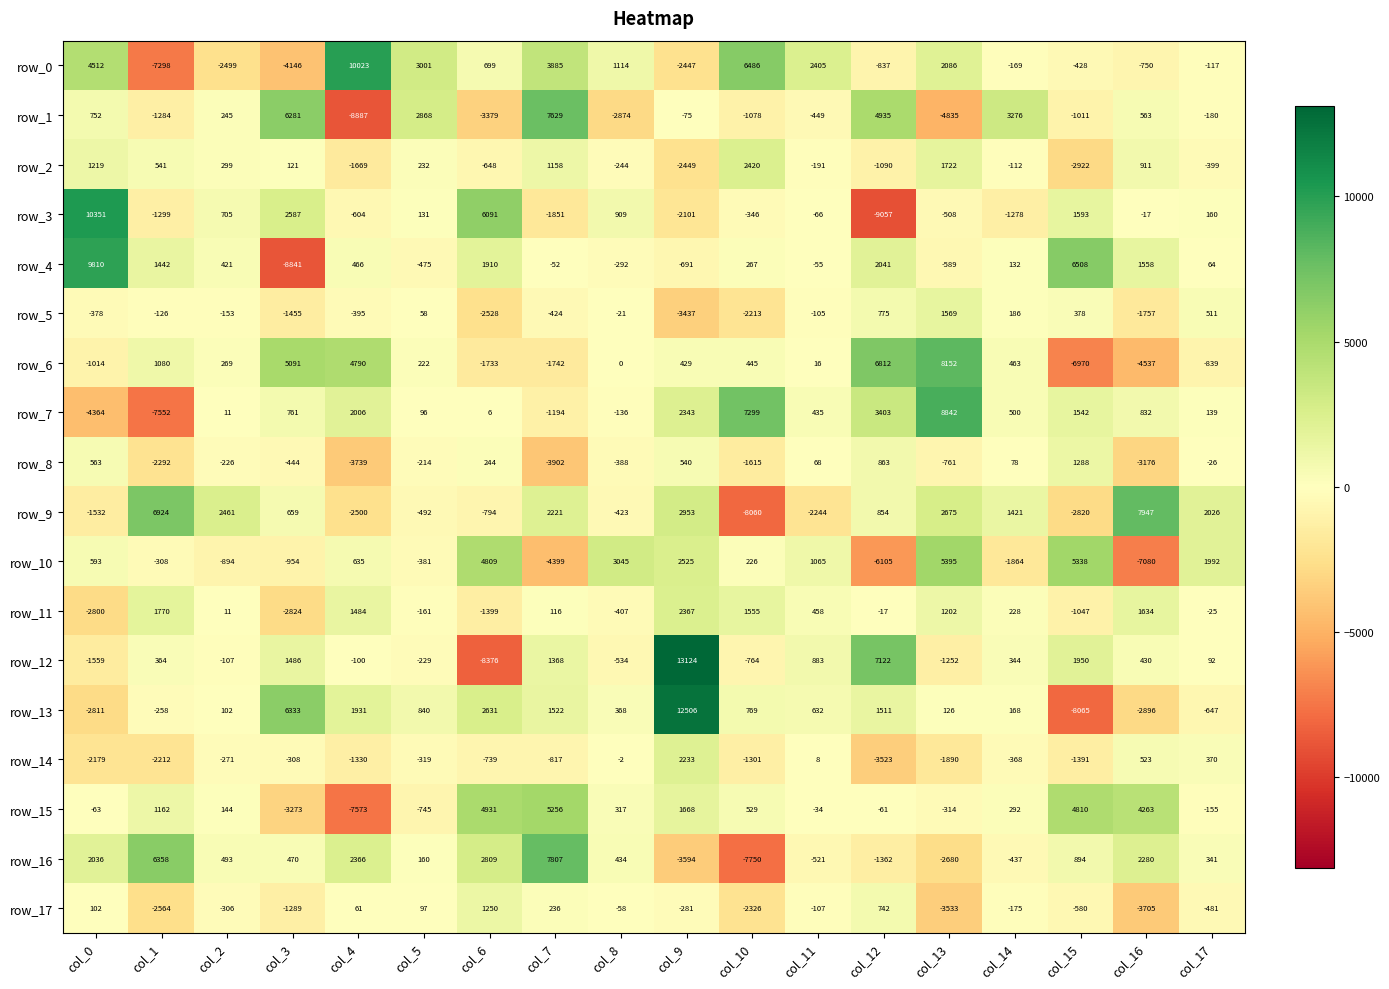

How many values in row_17 are above zero?

6